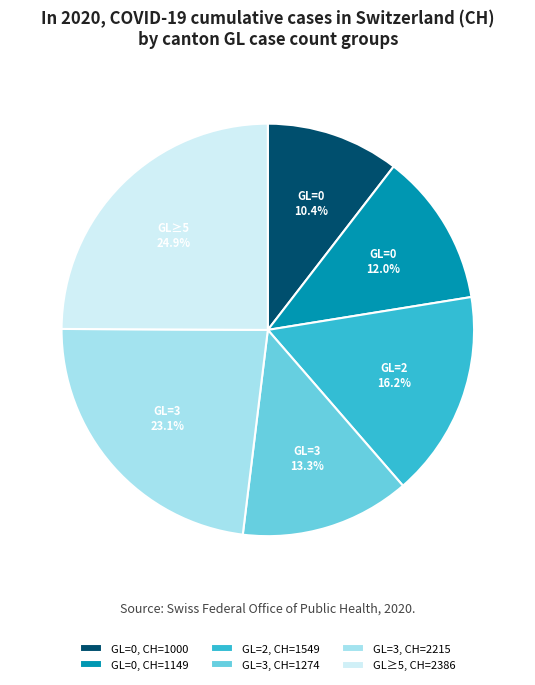

What percentage is NOT represented by GL=3, CH=2215?

76.9%